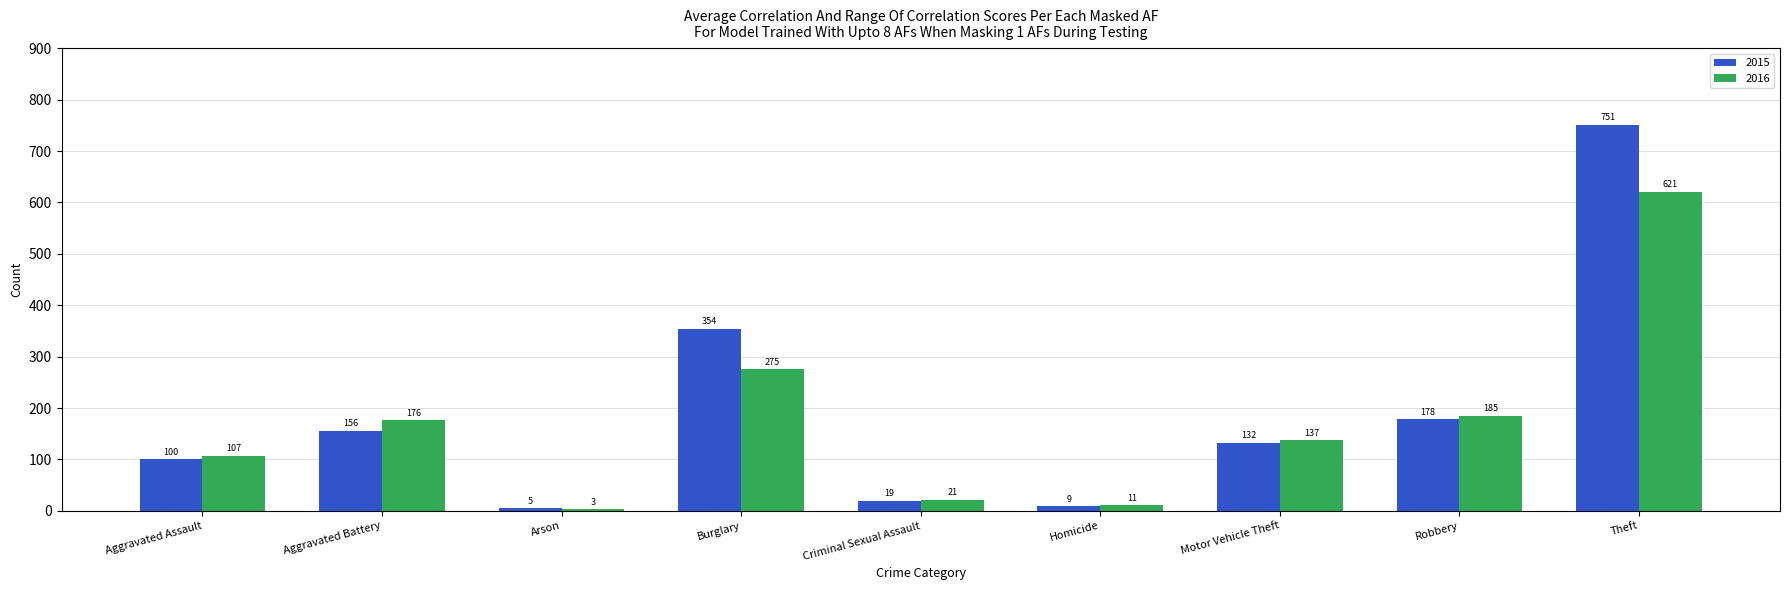

Read the 2015 value at Aggravated Assault, to the nearest 100.

100